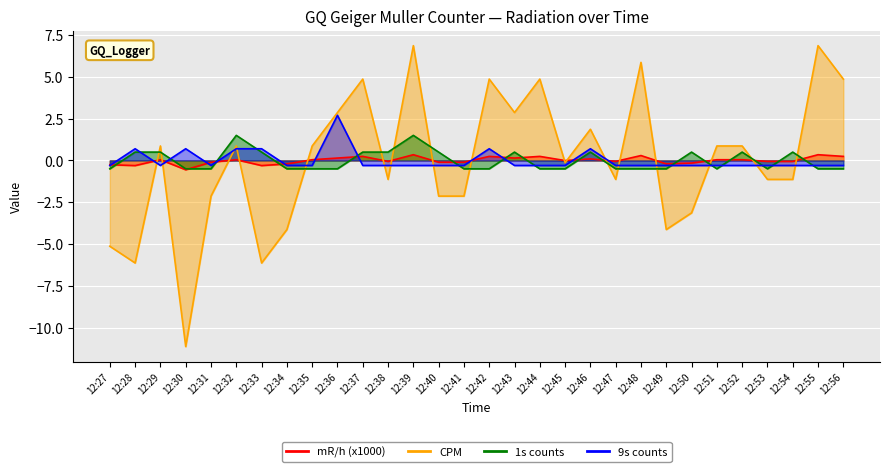

Reading left to right, extract all data points from this chart.

mR/h (x1000): 12:27=-0.3	12:28=-0.3	12:29=0.0	12:30=-0.6	12:31=-0.1	12:32=0.0	12:33=-0.3	12:34=-0.2	12:35=0.0	12:36=0.1	12:37=0.2	12:38=-0.1	12:39=0.3	12:40=-0.1	12:41=-0.1	12:42=0.2	12:43=0.1	12:44=0.2	12:45=-0.0	12:46=0.1	12:47=-0.1	12:48=0.3	12:49=-0.2	12:50=-0.2	12:51=0.0	12:52=0.0	12:53=-0.1	12:54=-0.1	12:55=0.3	12:56=0.2
CPM: 12:27=-5.1	12:28=-6.1	12:29=0.9	12:30=-11.1	12:31=-2.1	12:32=0.9	12:33=-6.1	12:34=-4.1	12:35=0.9	12:36=2.9	12:37=4.9	12:38=-1.1	12:39=6.9	12:40=-2.1	12:41=-2.1	12:42=4.9	12:43=2.9	12:44=4.9	12:45=-0.1	12:46=1.9	12:47=-1.1	12:48=5.9	12:49=-4.1	12:50=-3.1	12:51=0.9	12:52=0.9	12:53=-1.1	12:54=-1.1	12:55=6.9	12:56=4.9
1s counts: 12:27=-0.5	12:28=0.5	12:29=0.5	12:30=-0.5	12:31=-0.5	12:32=1.5	12:33=0.5	12:34=-0.5	12:35=-0.5	12:36=-0.5	12:37=0.5	12:38=0.5	12:39=1.5	12:40=0.5	12:41=-0.5	12:42=-0.5	12:43=0.5	12:44=-0.5	12:45=-0.5	12:46=0.5	12:47=-0.5	12:48=-0.5	12:49=-0.5	12:50=0.5	12:51=-0.5	12:52=0.5	12:53=-0.5	12:54=0.5	12:55=-0.5	12:56=-0.5
9s counts: 12:27=-0.3	12:28=0.7	12:29=-0.3	12:30=0.7	12:31=-0.3	12:32=0.7	12:33=0.7	12:34=-0.3	12:35=-0.3	12:36=2.7	12:37=-0.3	12:38=-0.3	12:39=-0.3	12:40=-0.3	12:41=-0.3	12:42=0.7	12:43=-0.3	12:44=-0.3	12:45=-0.3	12:46=0.7	12:47=-0.3	12:48=-0.3	12:49=-0.3	12:50=-0.3	12:51=-0.3	12:52=-0.3	12:53=-0.3	12:54=-0.3	12:55=-0.3	12:56=-0.3